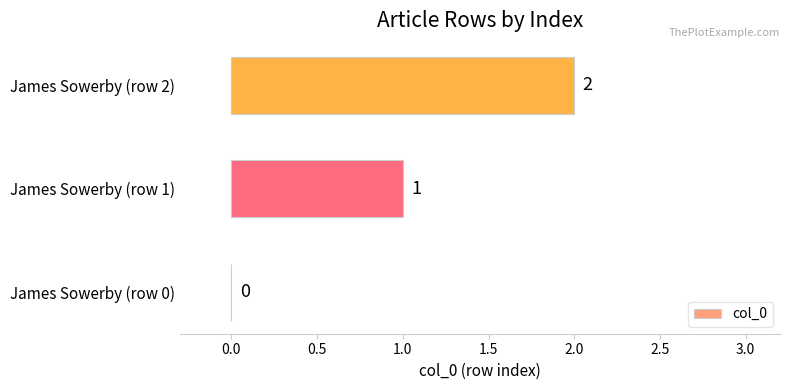

The value at James Sowerby (row 1) is 1. True or false?

True